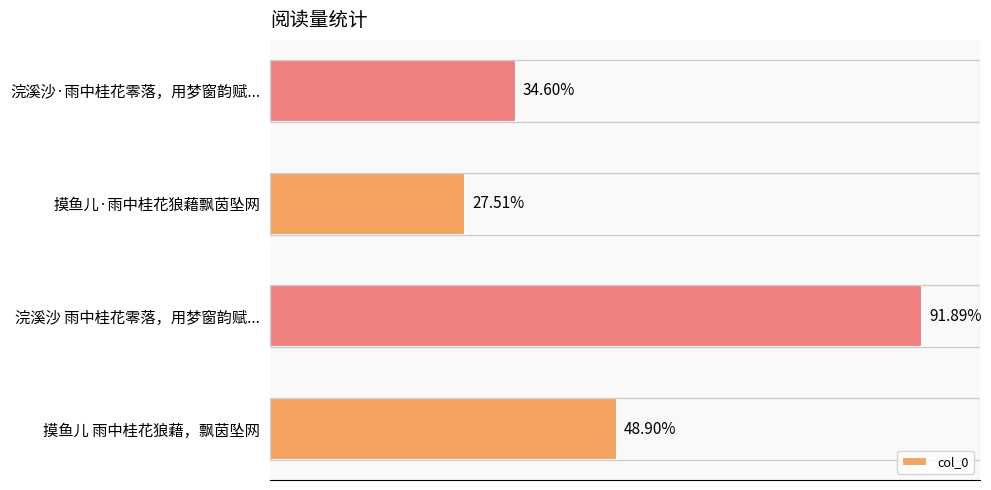

Does the chart contain stacked bars?

No